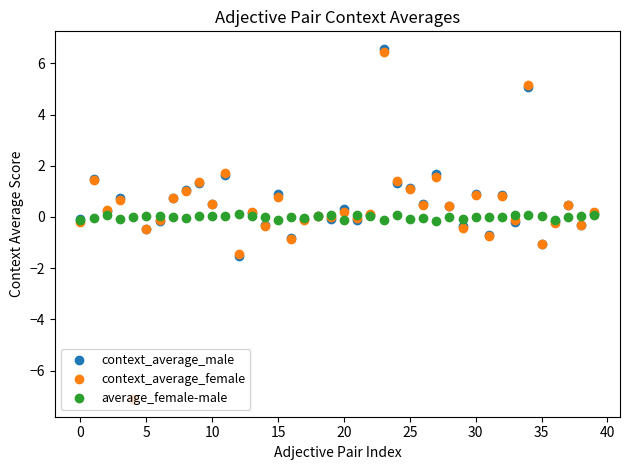

What is the maximum value for context_average_female?

6.5